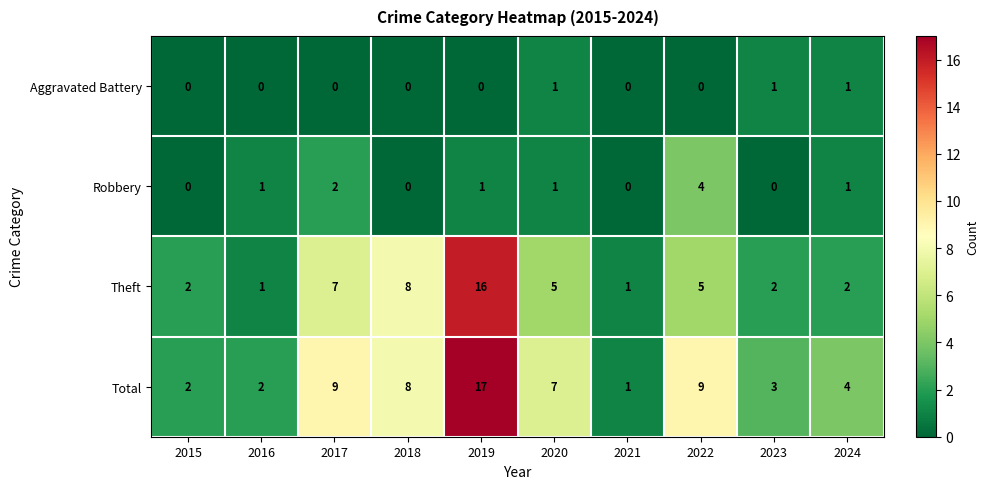

Which series changed the most between 2021 and 2023?

Total